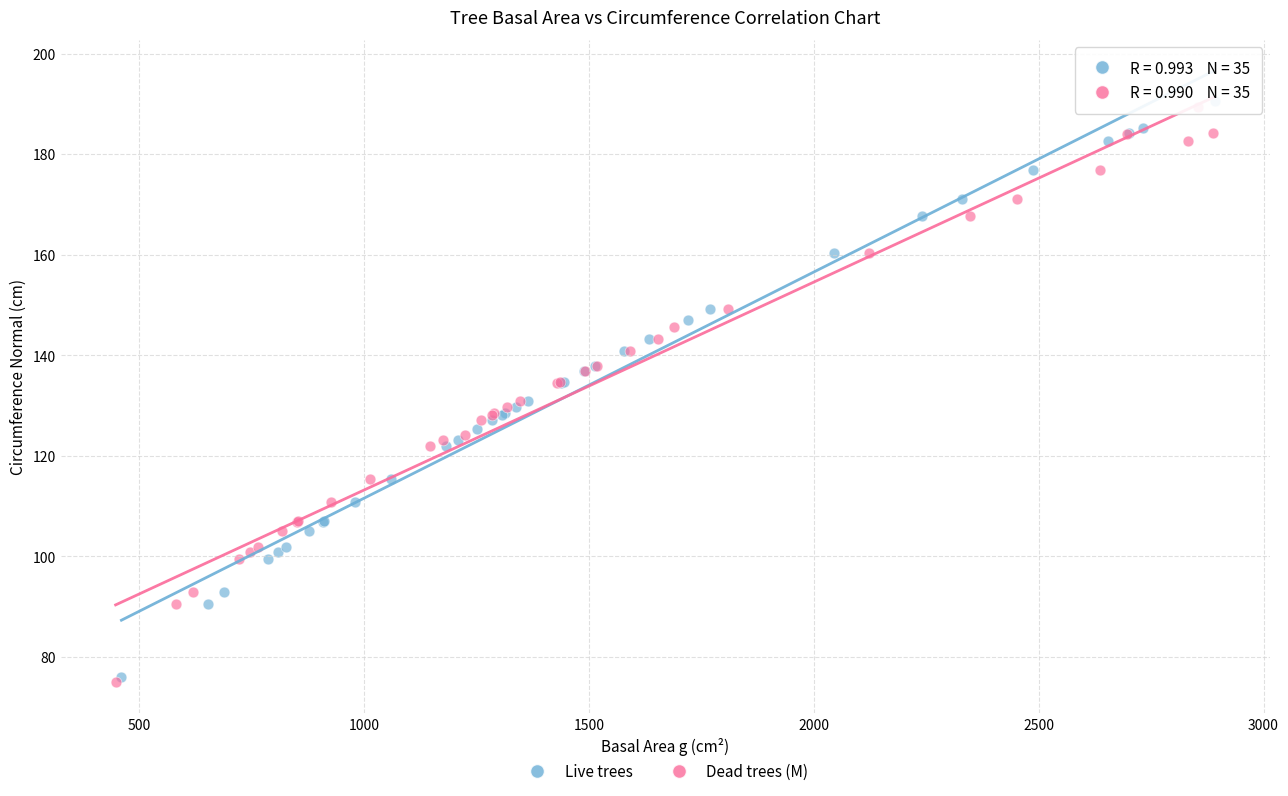

What are all the series names shown in the legend?

Live trees, Dead trees (M)